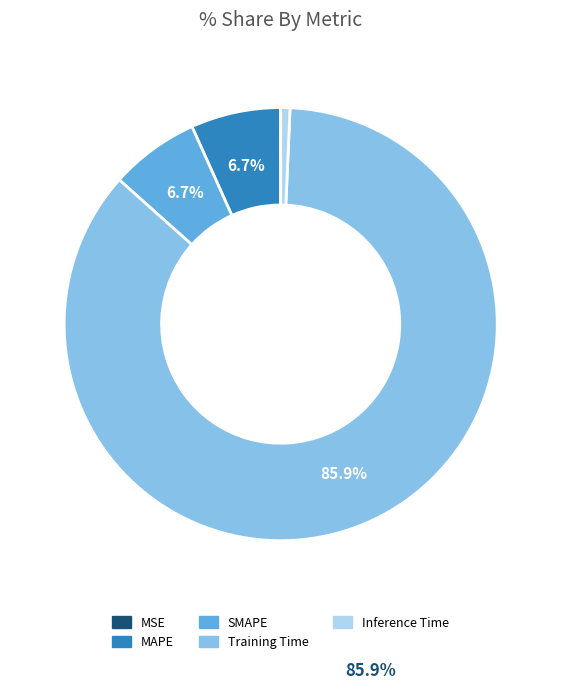

Is it true that Training Time is 71% of the pie?

False